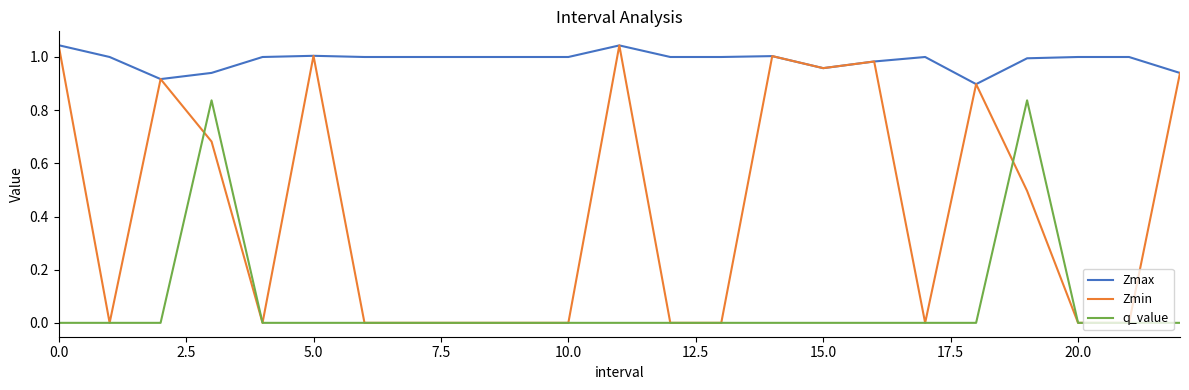

True or false: Zmin has more than 2 points higher than both neighbors.

True